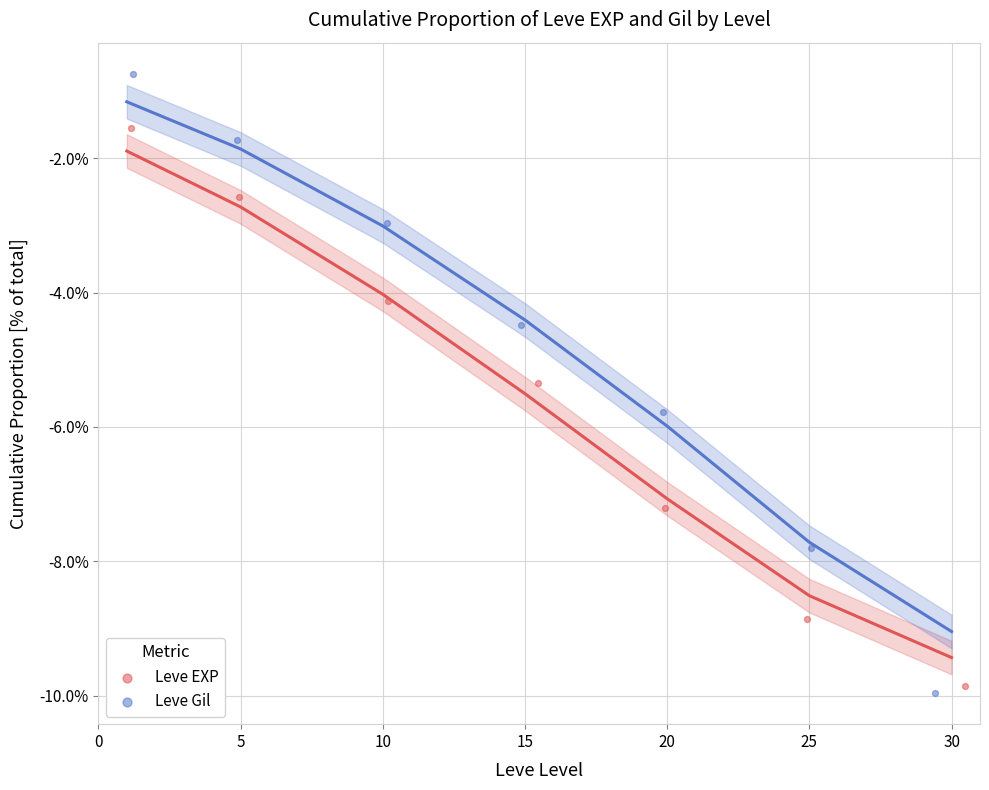

Which series has the widest spread of Y values?

Leve Gil